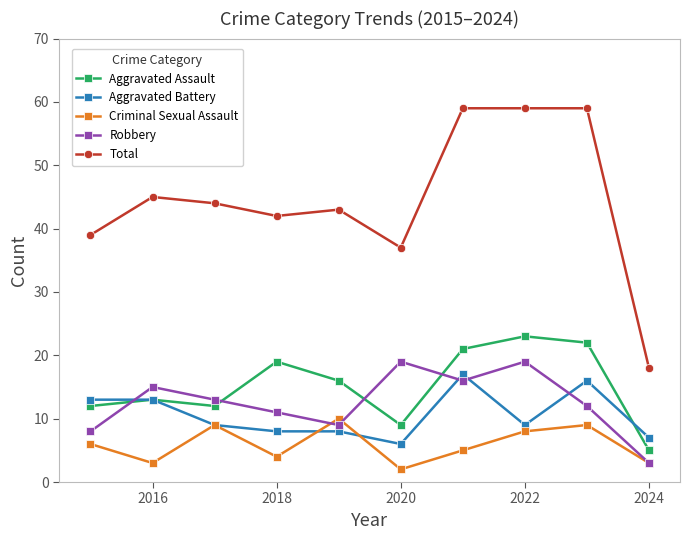

How many lines are shown in the chart?

5